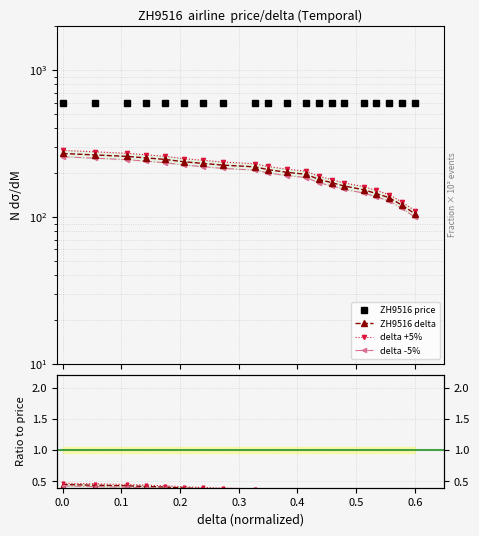

What is the change in value from 237 to 201?

-36